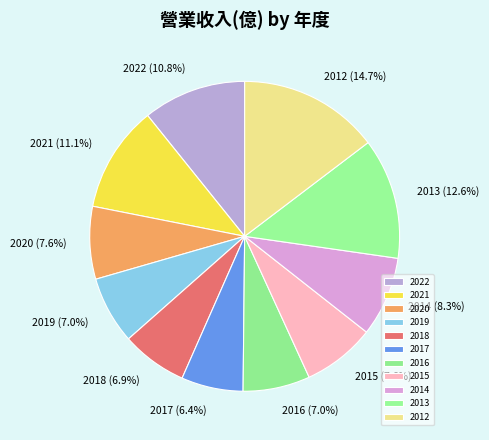

To the nearest percent, what is the combined percentage of 2016 and 2020?

15%